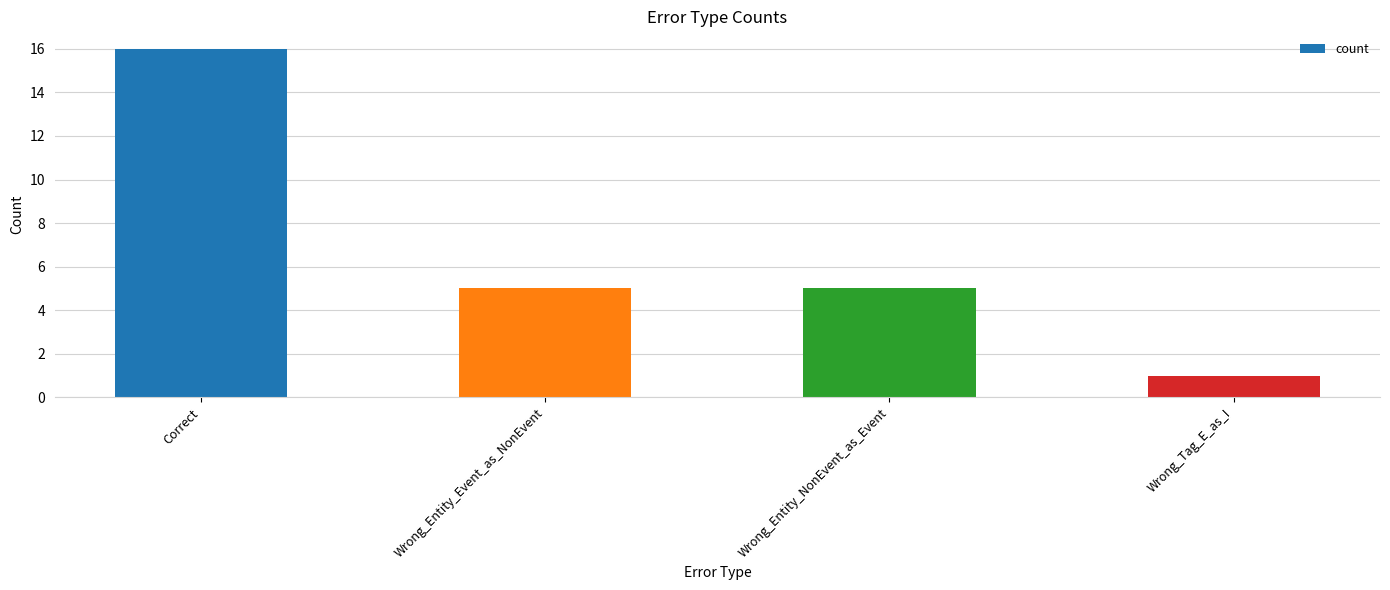

What is the value of the 3rd bar from the left?

5